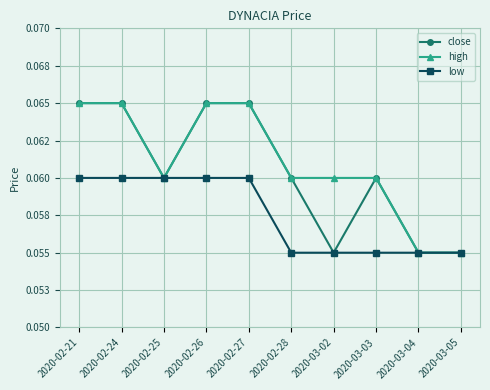

Does the chart have visible grid lines?

Yes